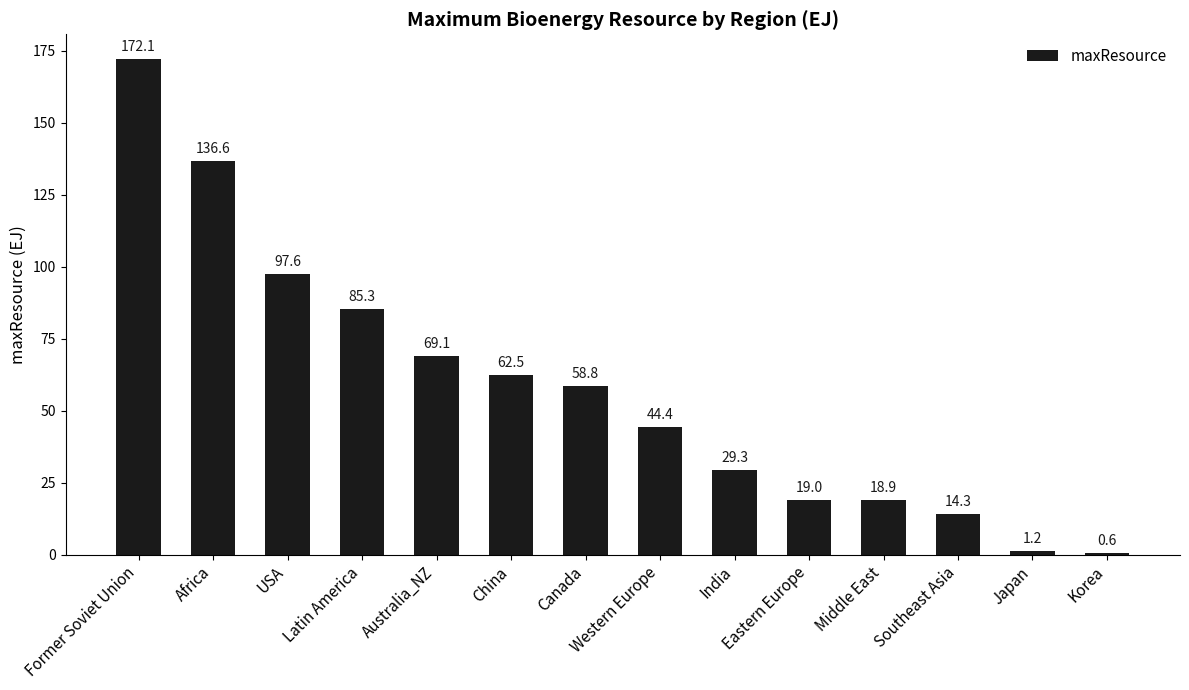

What is the change in value from Canada to Eastern Europe?

-39.7